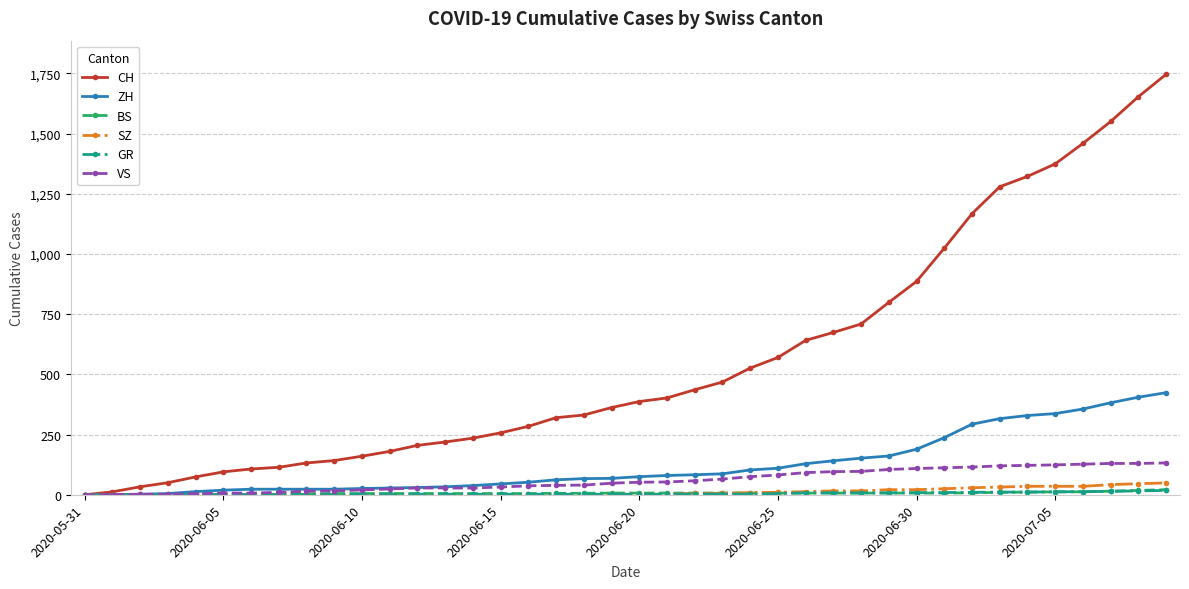

What is the maximum value shown in the chart?

1746